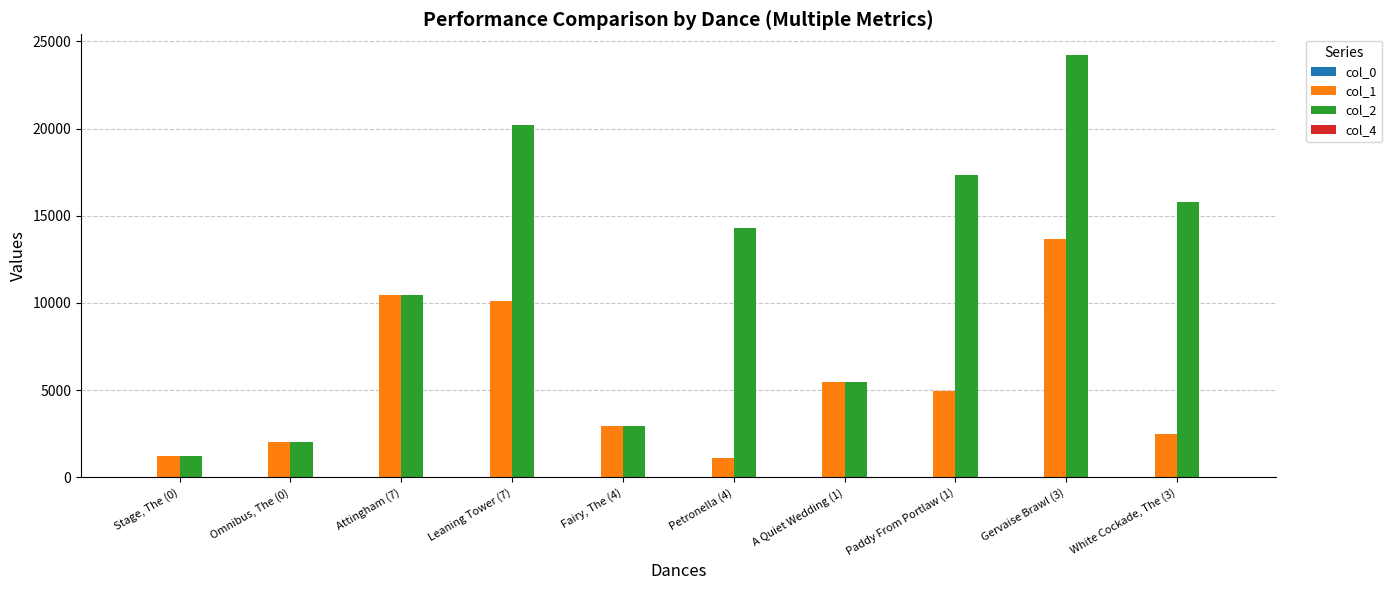

How many series are shown in this chart?

4